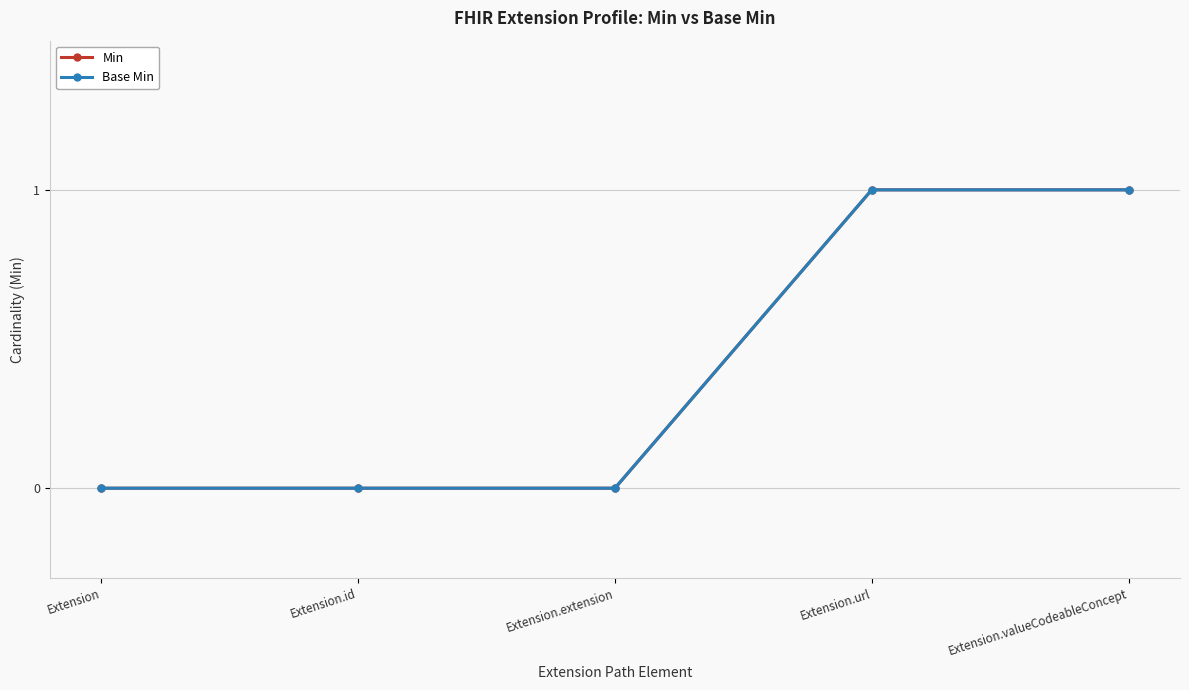

Is this an area chart (filled region under the line)?

No